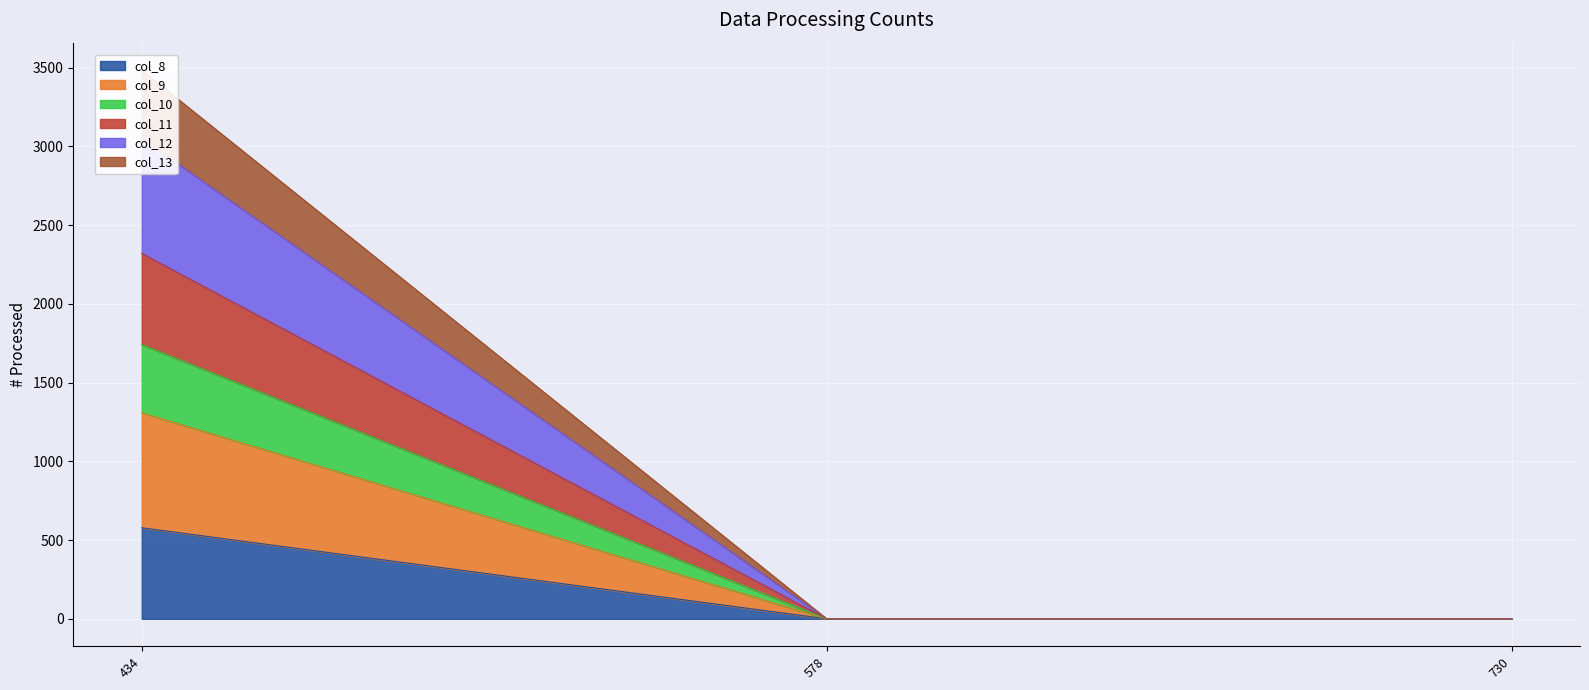

At 578, list the series in order from smallest to largest.

col_8, col_9, col_10, col_11, col_12, col_13